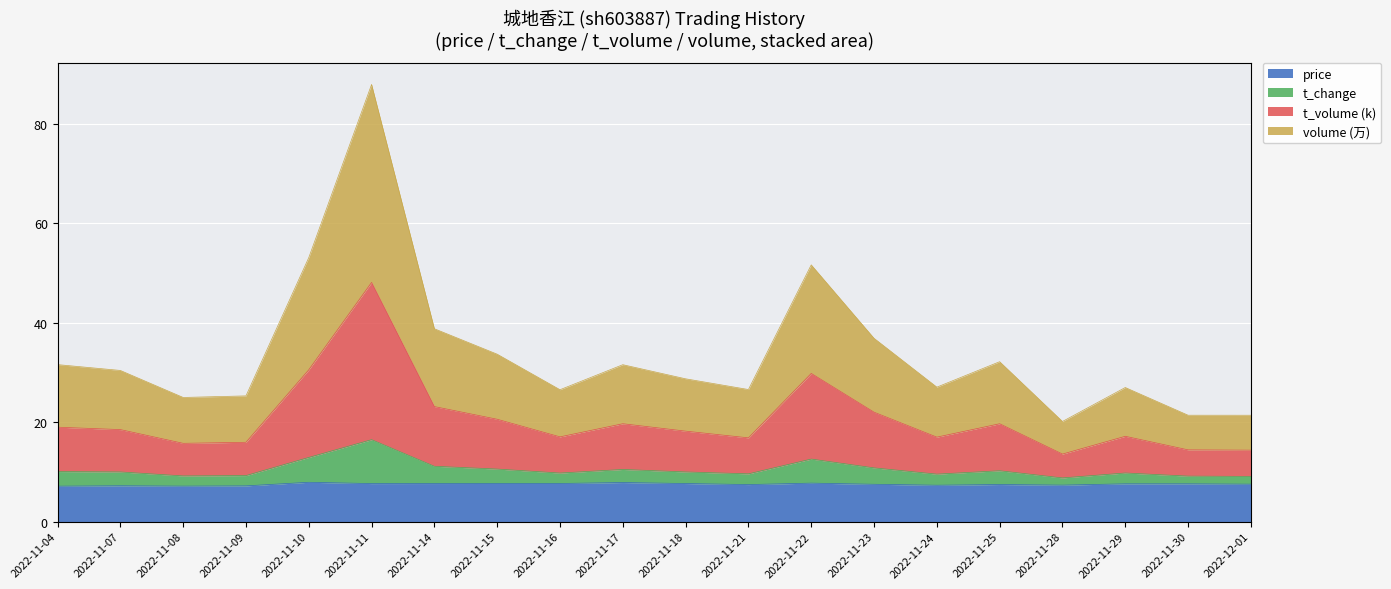

What is the lowest value of the price series?

7.1